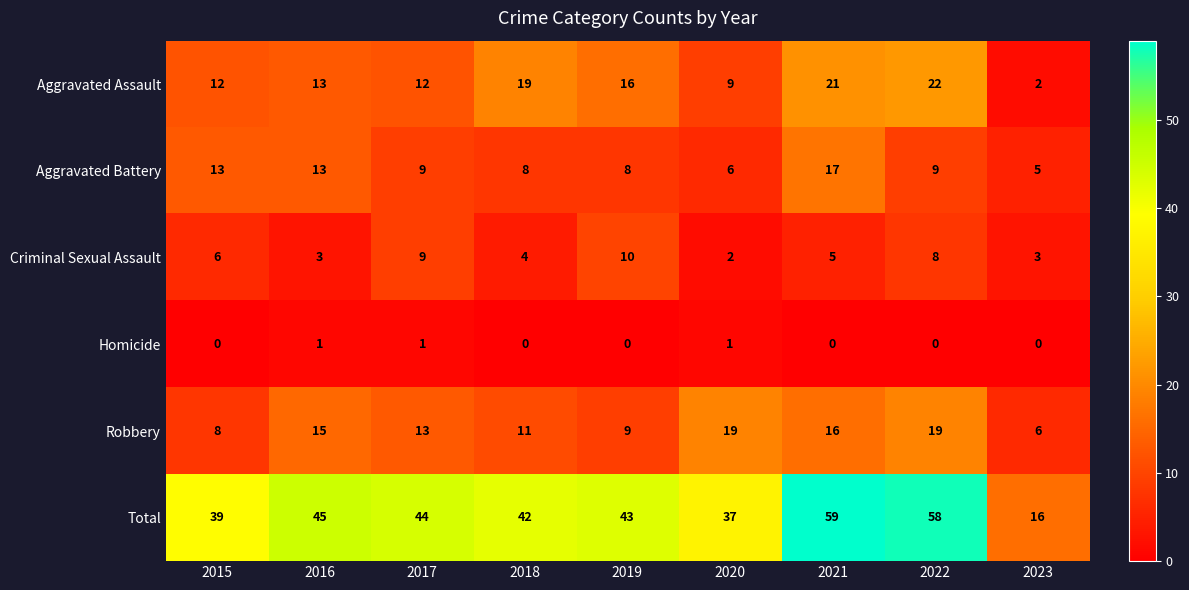

At which label does Aggravated Battery reach its peak?

2021